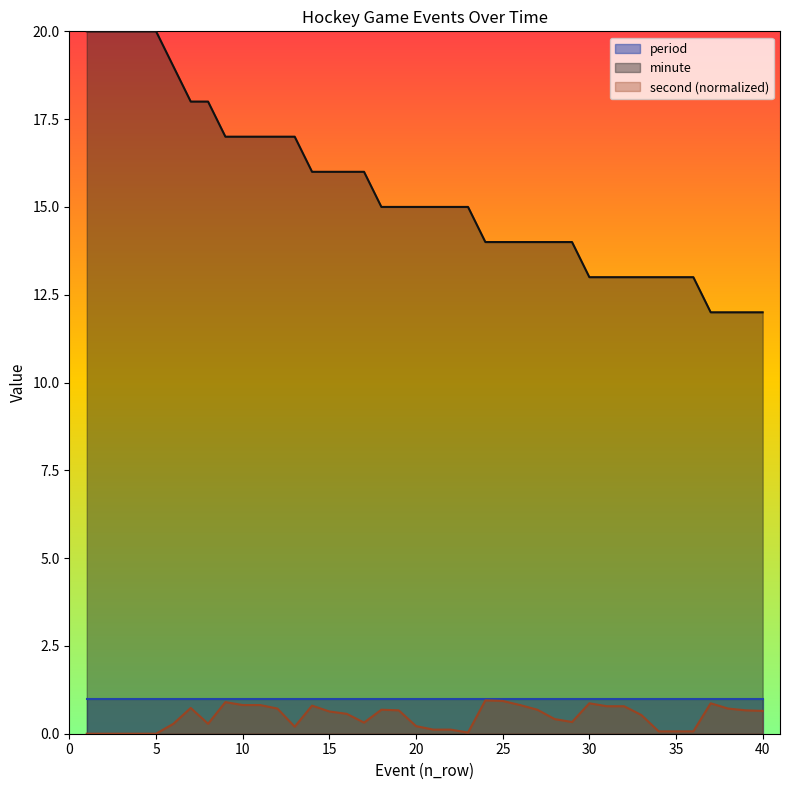

At how many categories does at least one series exceed 9?

40